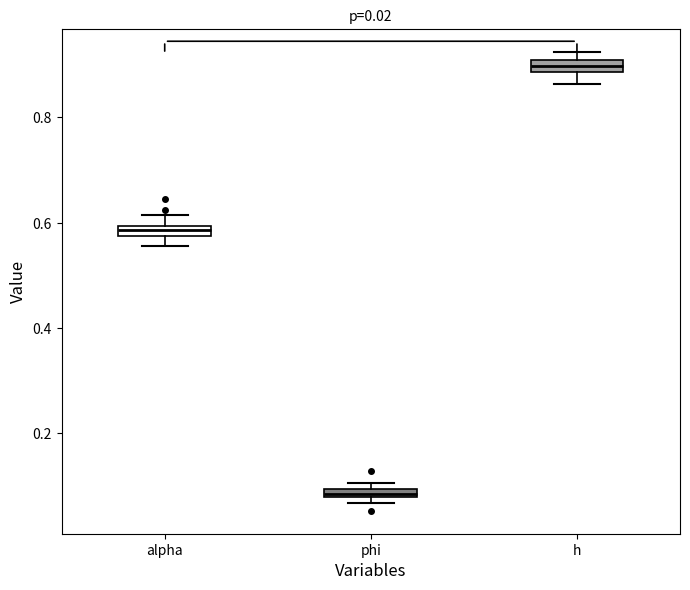

Where is the upper edge of the box for h on the y-axis? The values are not printed on the chart, so give them approximately, as read against the axis.

0.90